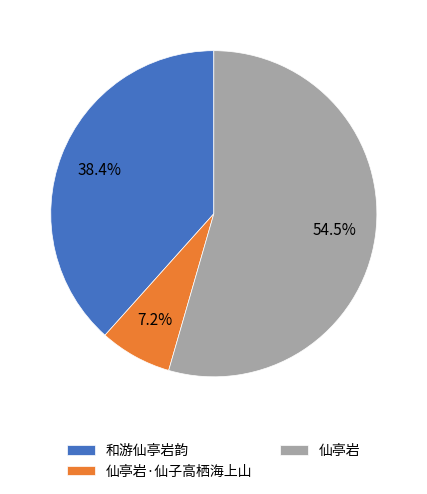

Does any single category account for the majority?

Yes